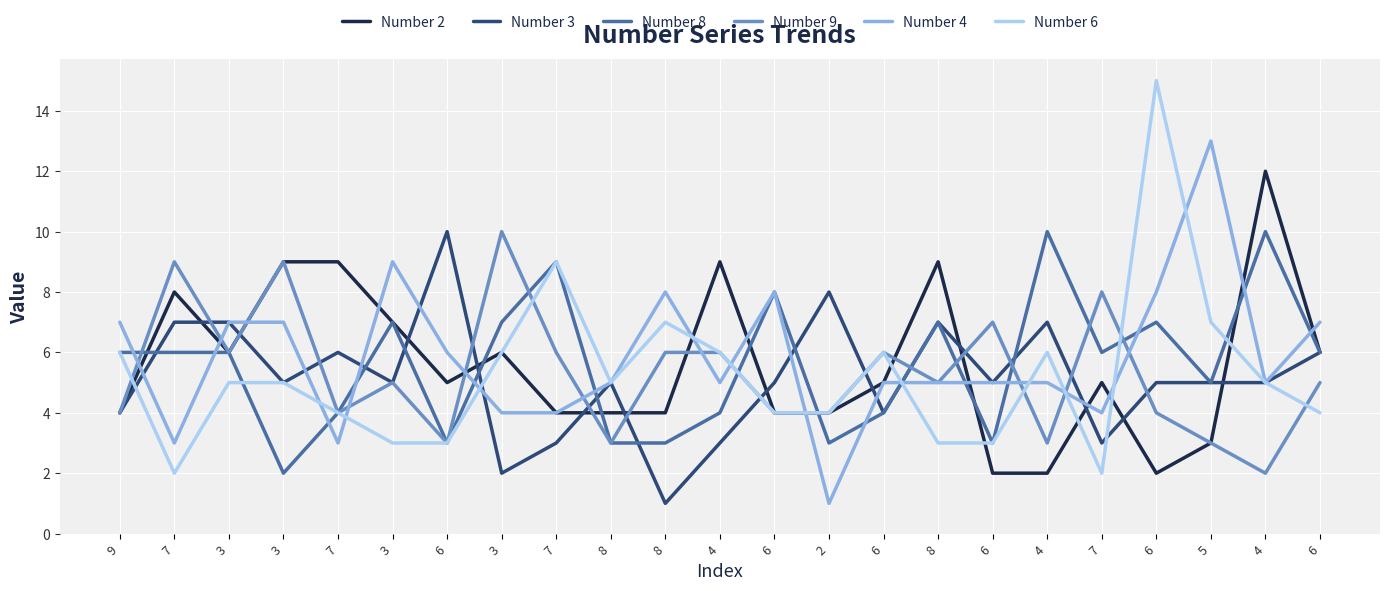

After their last crossing, which series has the higher values: Number 9 or Number 4?

Number 4